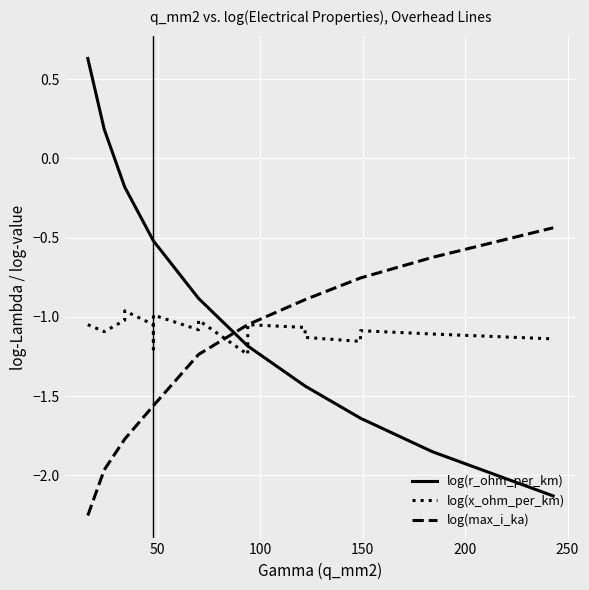

Which series has the largest total across all categories?

log(r_ohm_per_km)